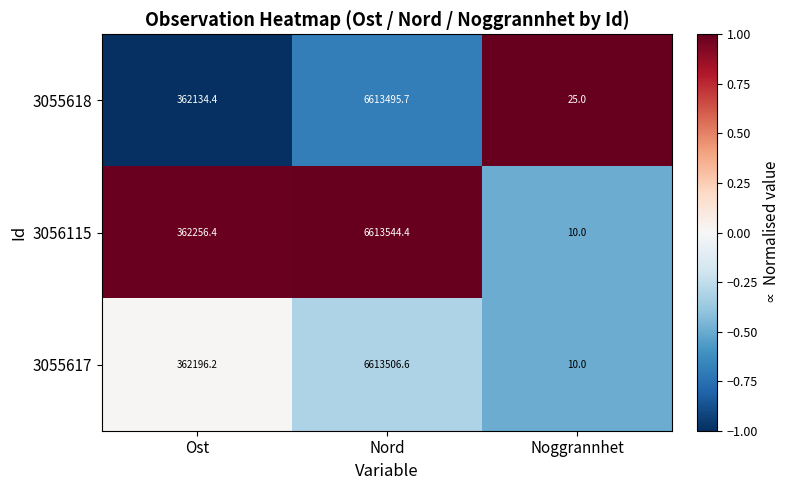

Reading left to right, transcribe all the data shown in this chart.

3055618: 362134.4	6613495.7	25.0
3056115: 362256.4	6613544.4	10.0
3055617: 362196.2	6613506.6	10.0